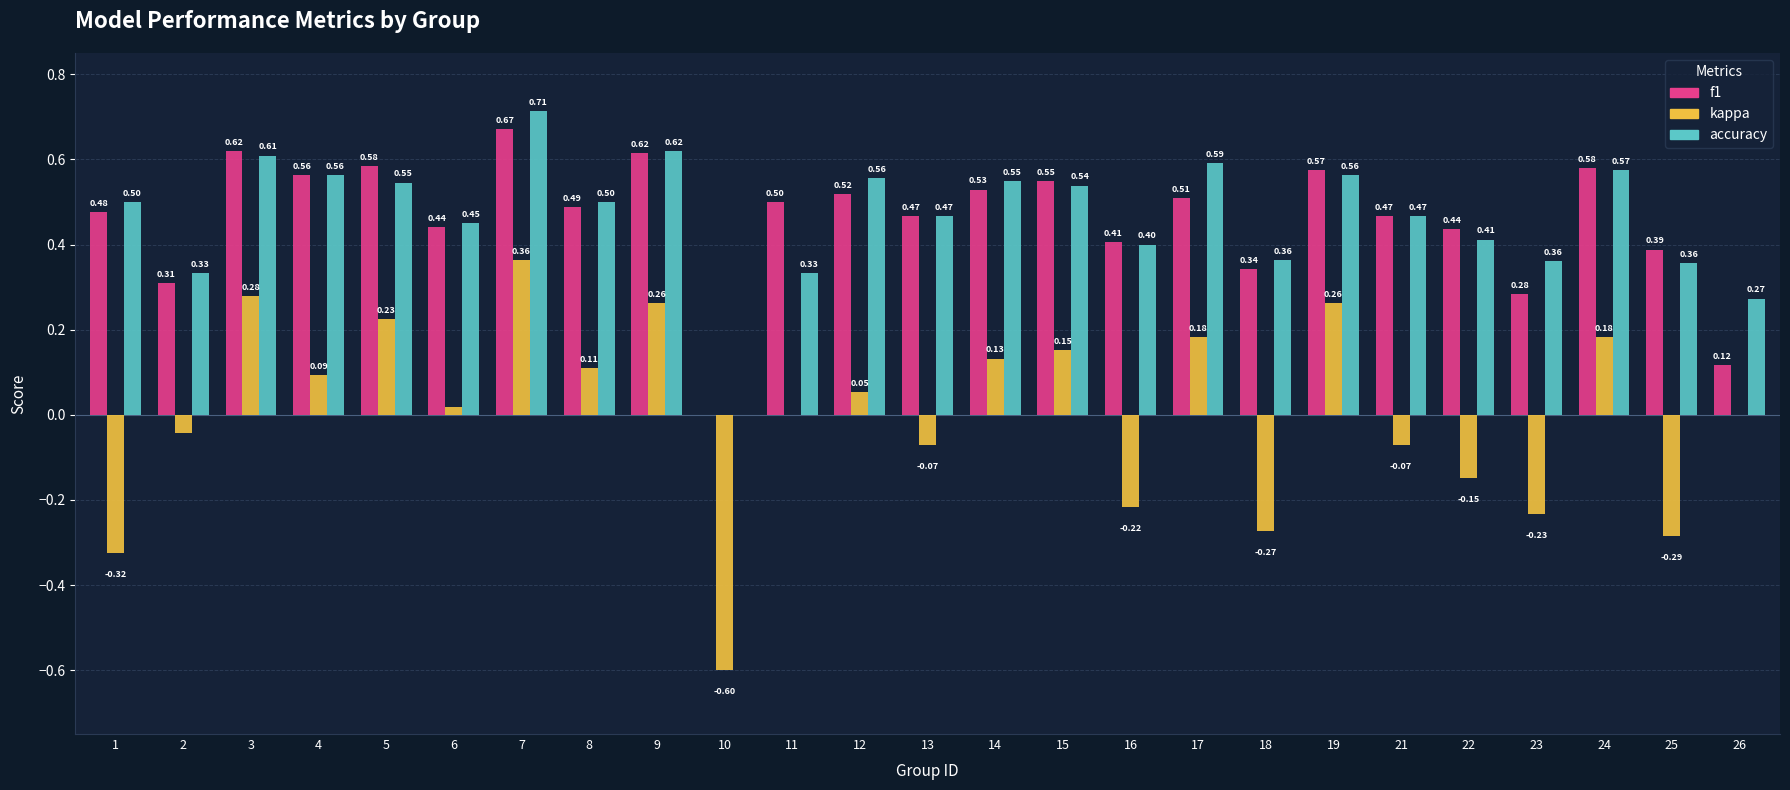

What is the sum of the f1 values at 24 and 19?

1.2